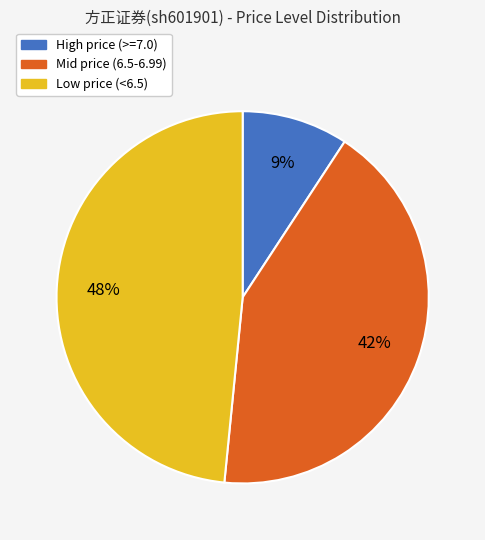

Is it true that Mid price (6.5-6.99) is 42% of the pie?

True